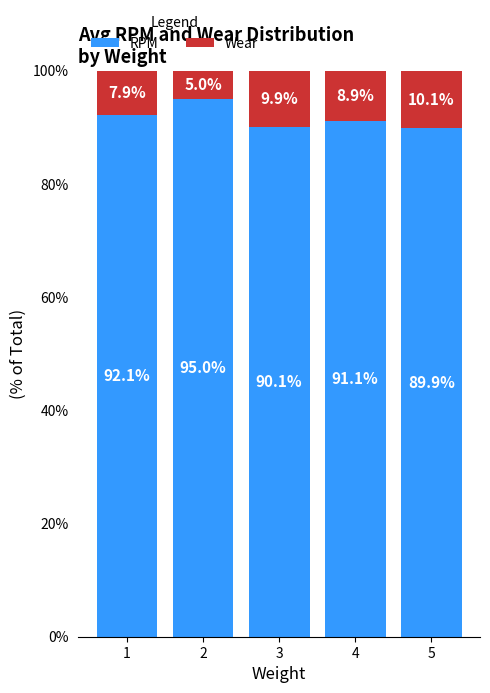

Is it true that RPM equals 48.4 at 5?

False